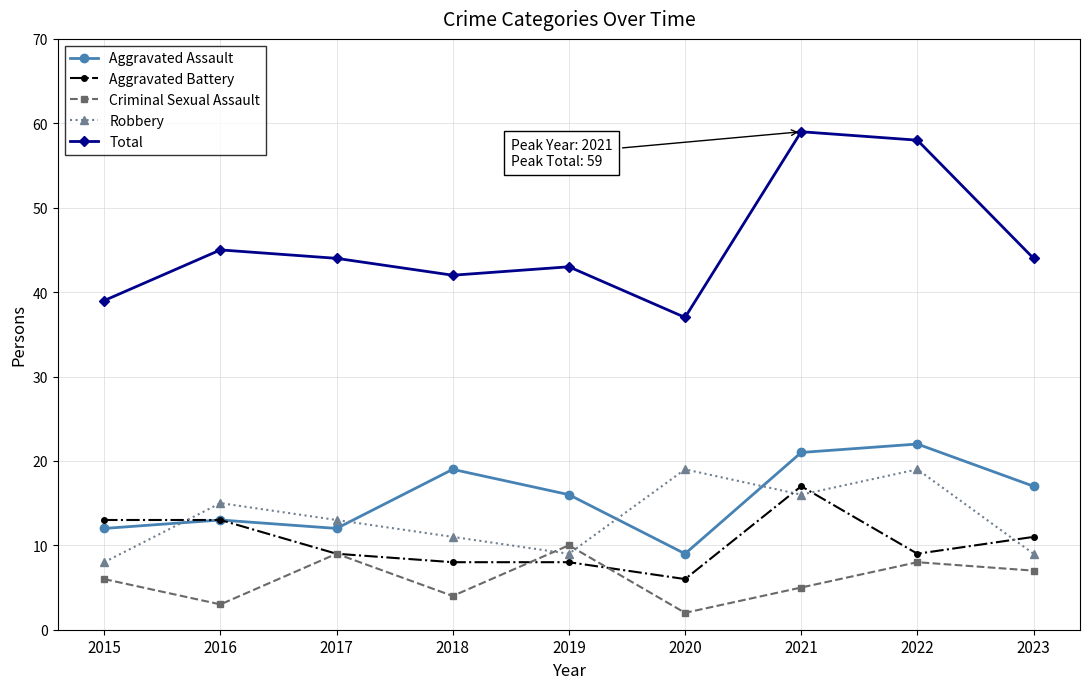

What is the approximate value of Robbery at 2017, to the nearest 10?

10